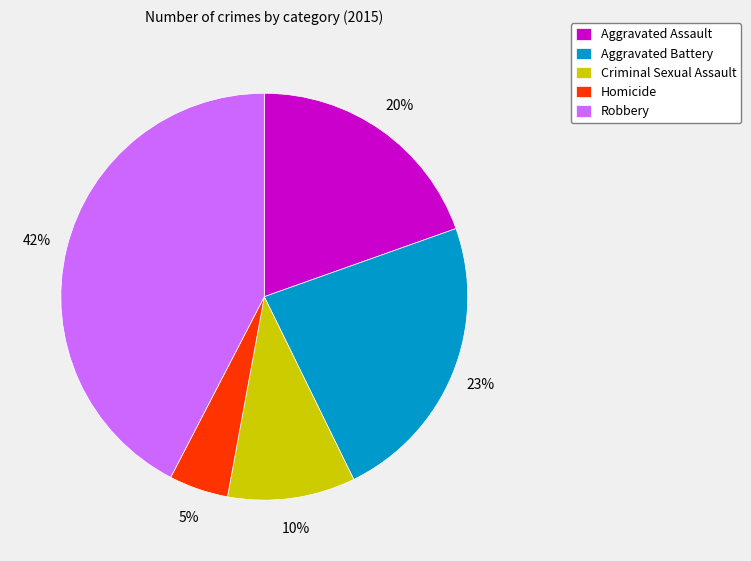

What is the smallest slice in the pie chart?

Homicide